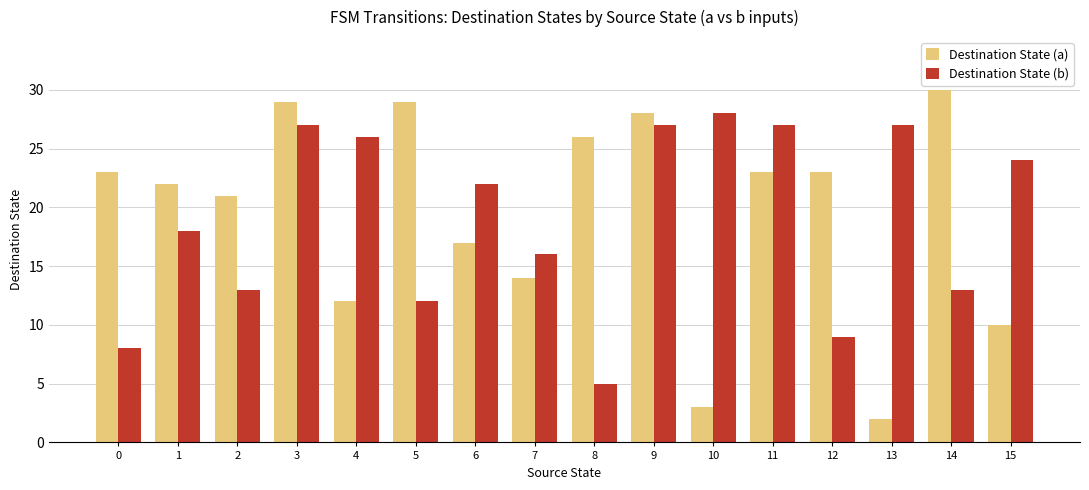

Reading left to right, transcribe all the data shown in this chart.

Destination State (a): 23	22	21	29	12	29	17	14	26	28	3	23	23	2	30	10
Destination State (b): 8	18	13	27	26	12	22	16	5	27	28	27	9	27	13	24